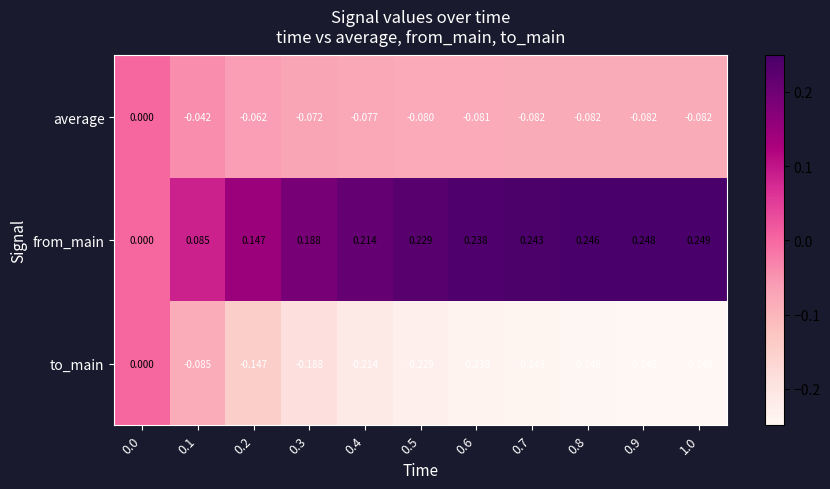

Which series has the largest total across all categories?

from_main